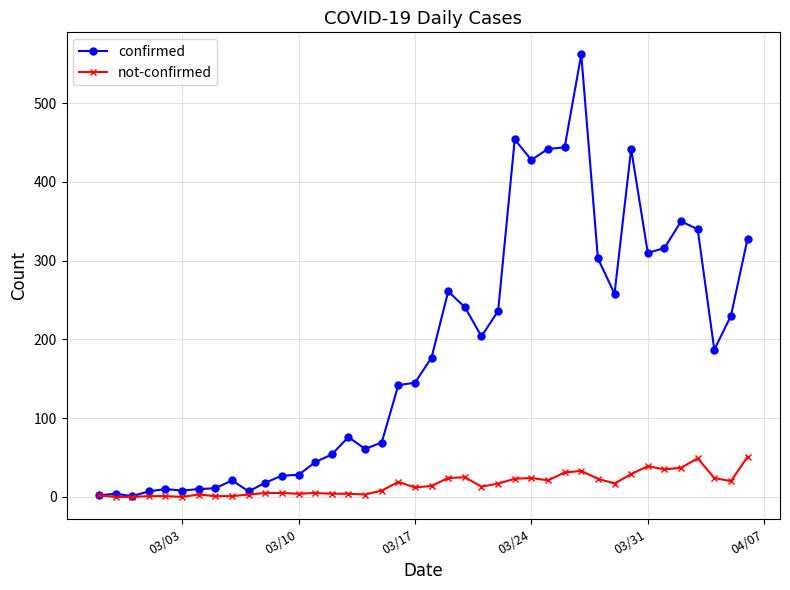

List the series in order of their peak value, lowest first.

not-confirmed, confirmed